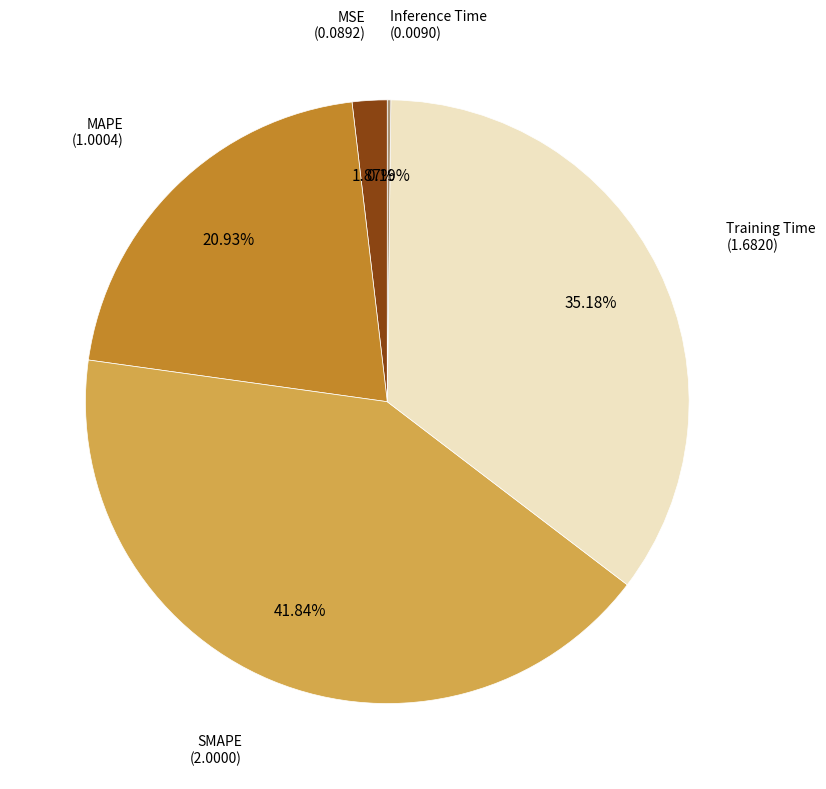

Does any single category account for the majority?

No